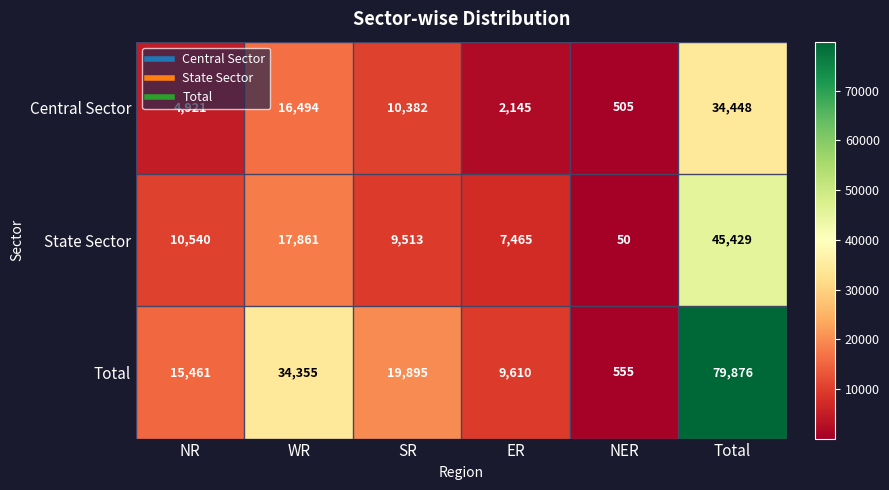

At which label is Central Sector closest to 17476?

WR